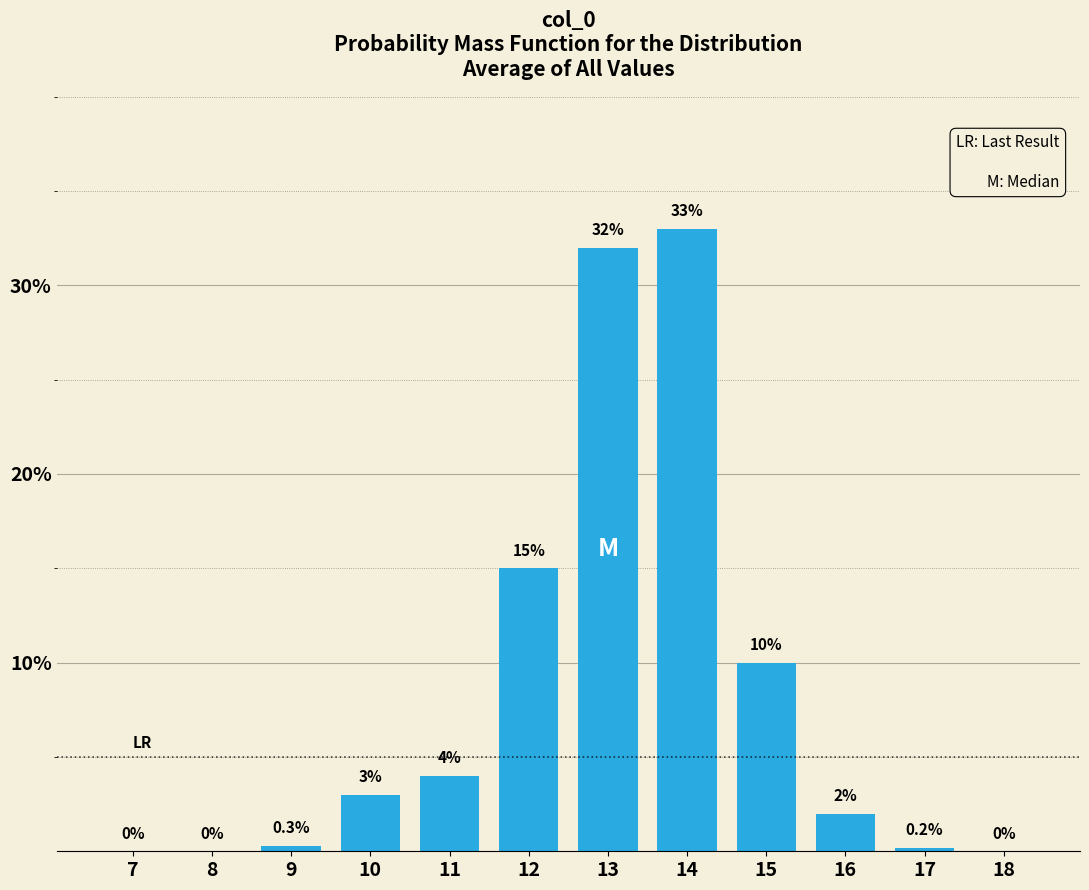

Reading right to left, what are all the values shown in this chart?

18=0.0	17=0.2	16=2.0	15=10.0	14=33.0	13=32.0	12=15.0	11=4.0	10=3.0	9=0.3	8=0.0	7=0.0